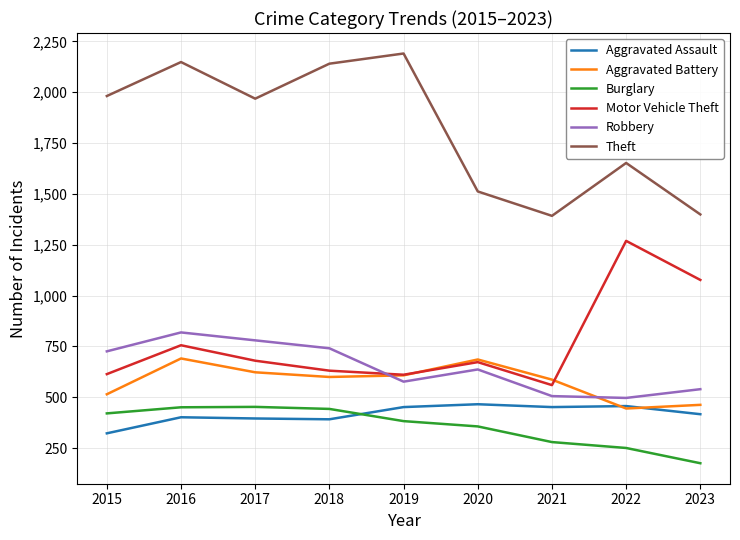

True or false: Motor Vehicle Theft and Aggravated Assault intersect in this chart.

False